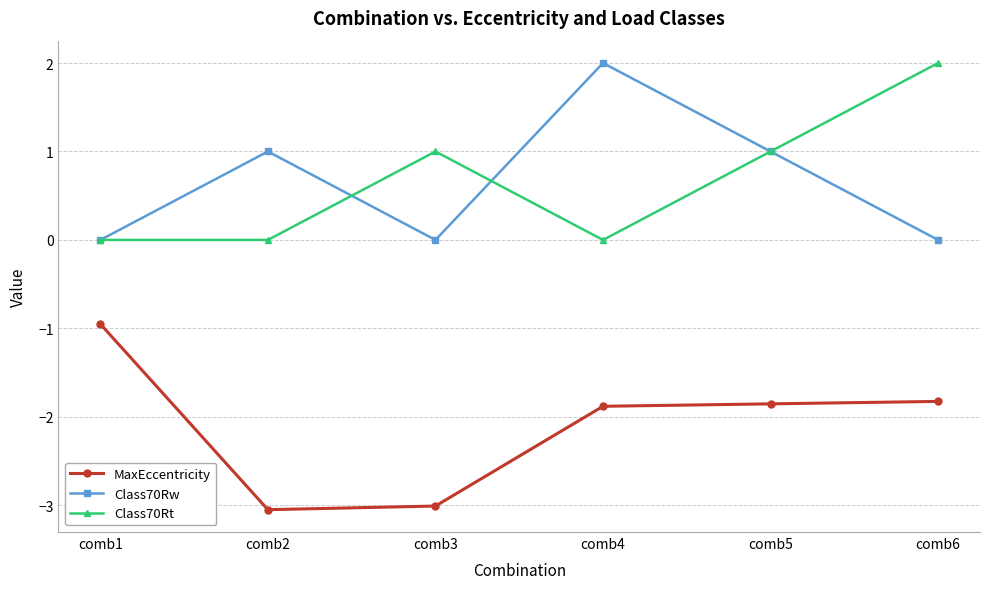

What is the difference between the MaxEccentricity values at comb4 and comb3?

1.1